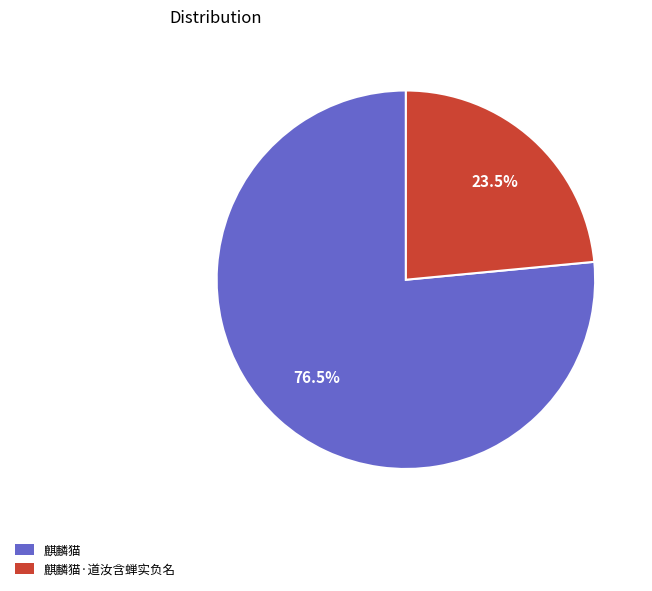

What percentage do 麒麟猫·道汝含蝉实负名 and 麒麟猫 together represent?

100.0%